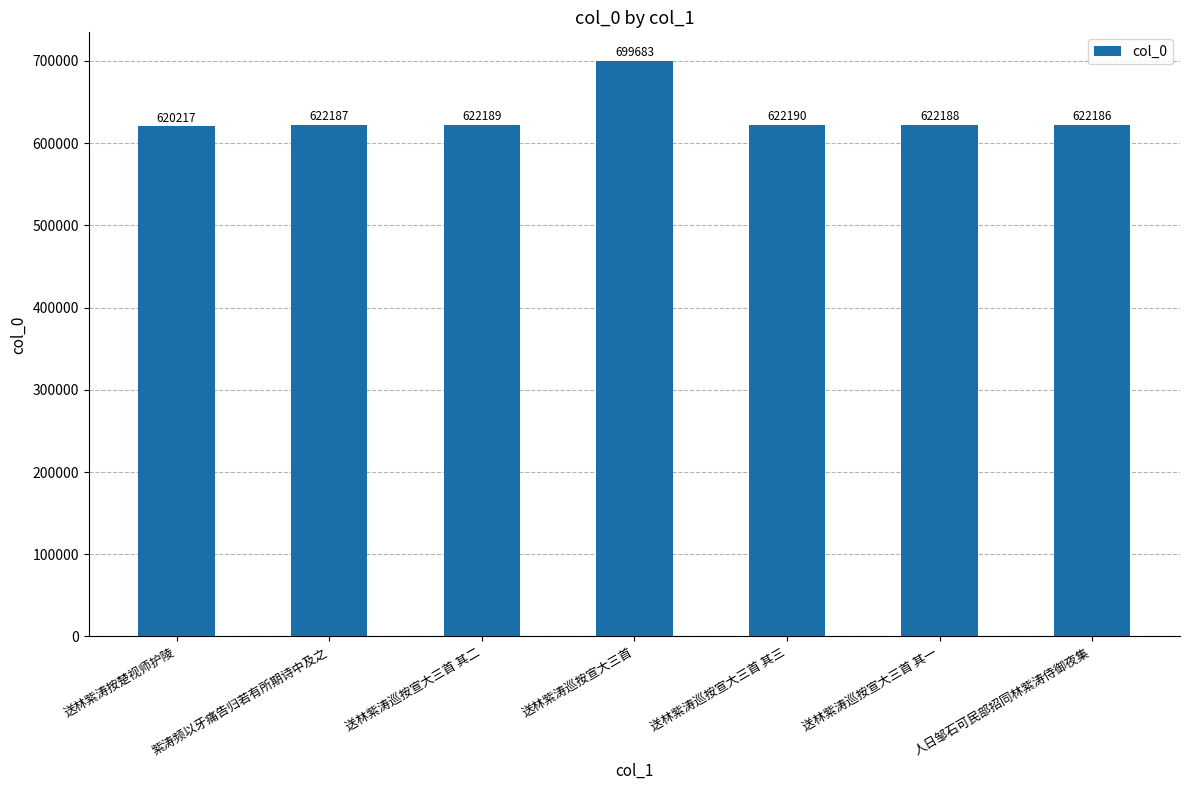

Where is the data nearest to the value 659950?

送林紫涛巡按宣大三首 其三